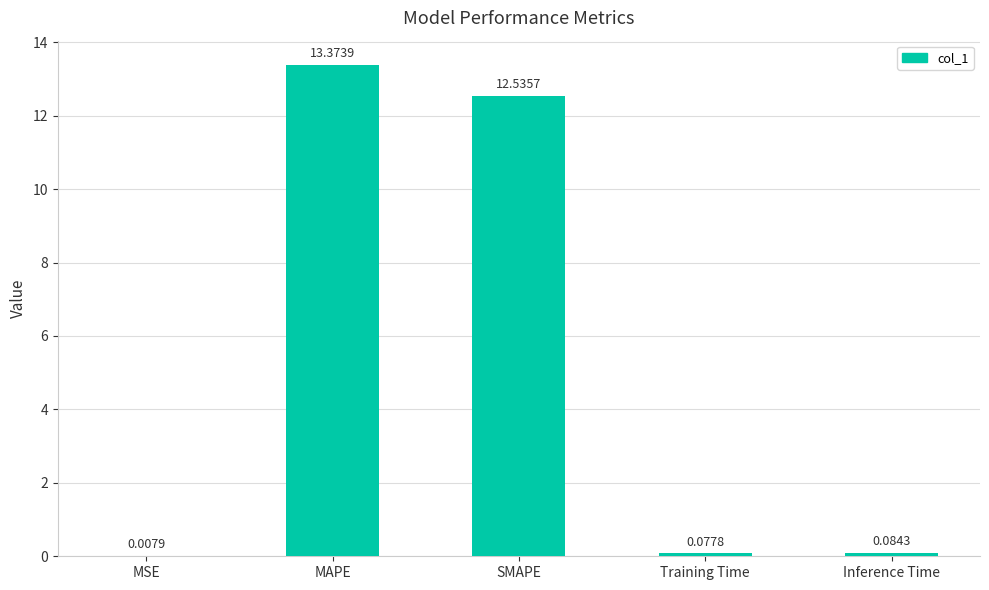

At which category does the chart reach its peak across all series?

MAPE